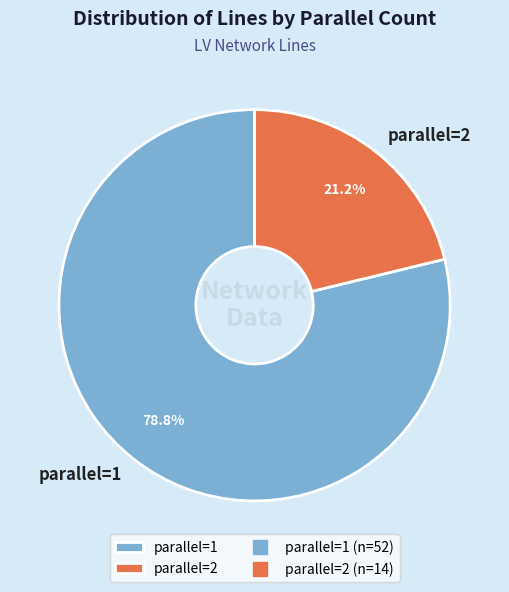

What percentage is NOT represented by parallel=1?

21.2%